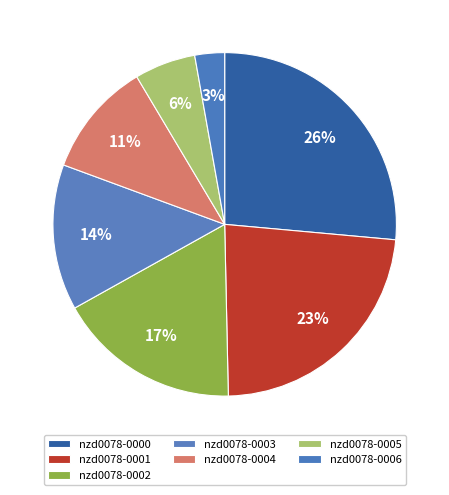

Does nzd0078-0005 represent more than half of the total?

No